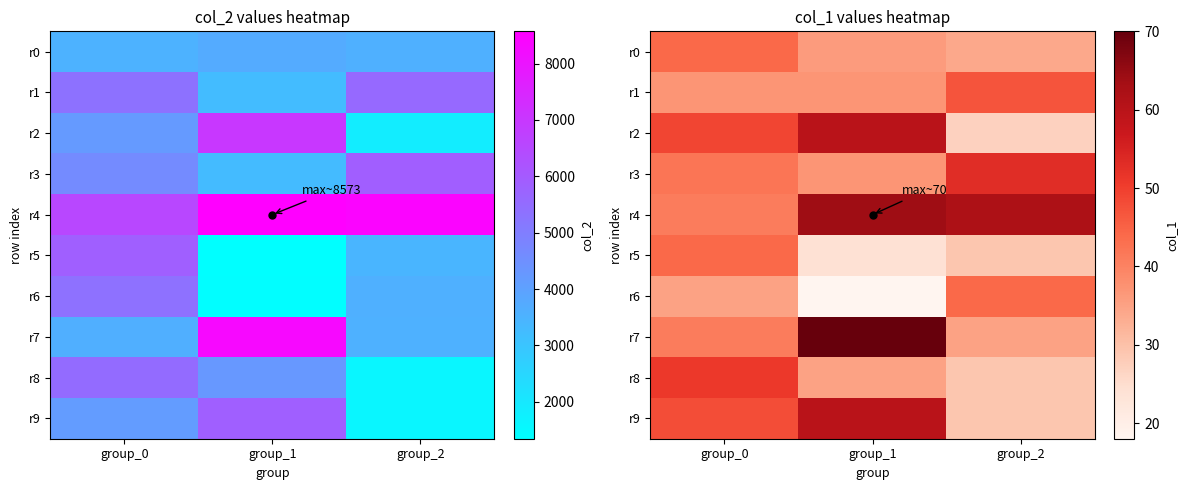

At which label does r0 reach its peak?

group_0